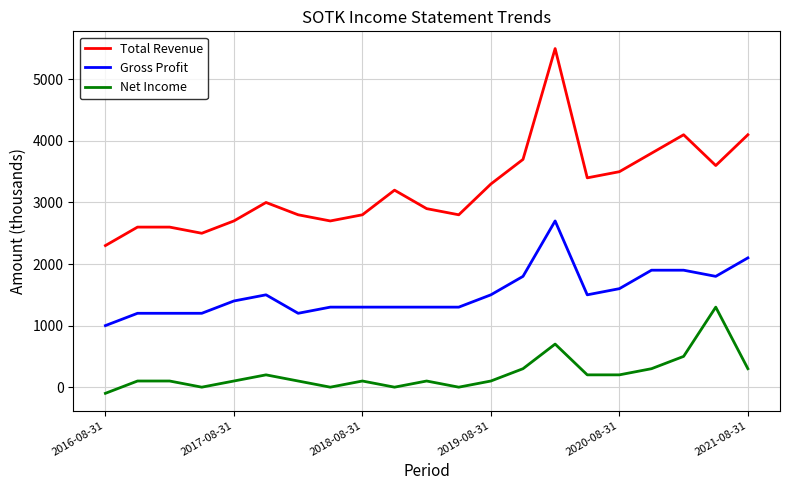

Which series has the largest total across all categories?

Total Revenue